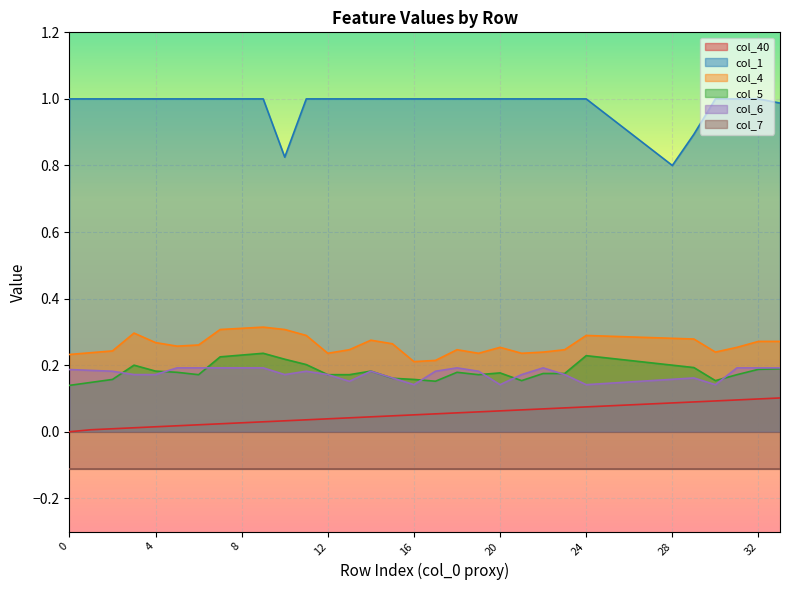

Which series changed the most between 16 and 25?

col_4